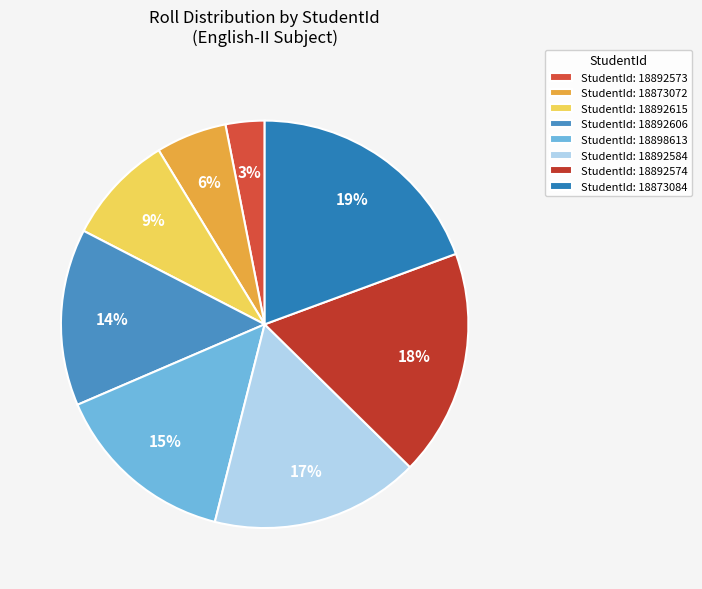

Count the number of slices in the pie.

8